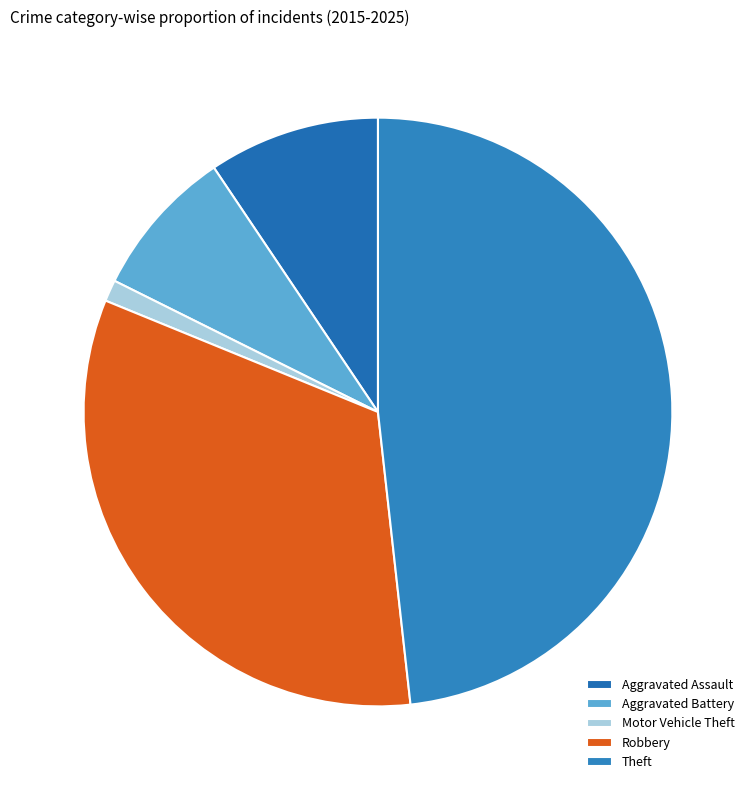

To the nearest percent, what portion does Robbery represent?

33%